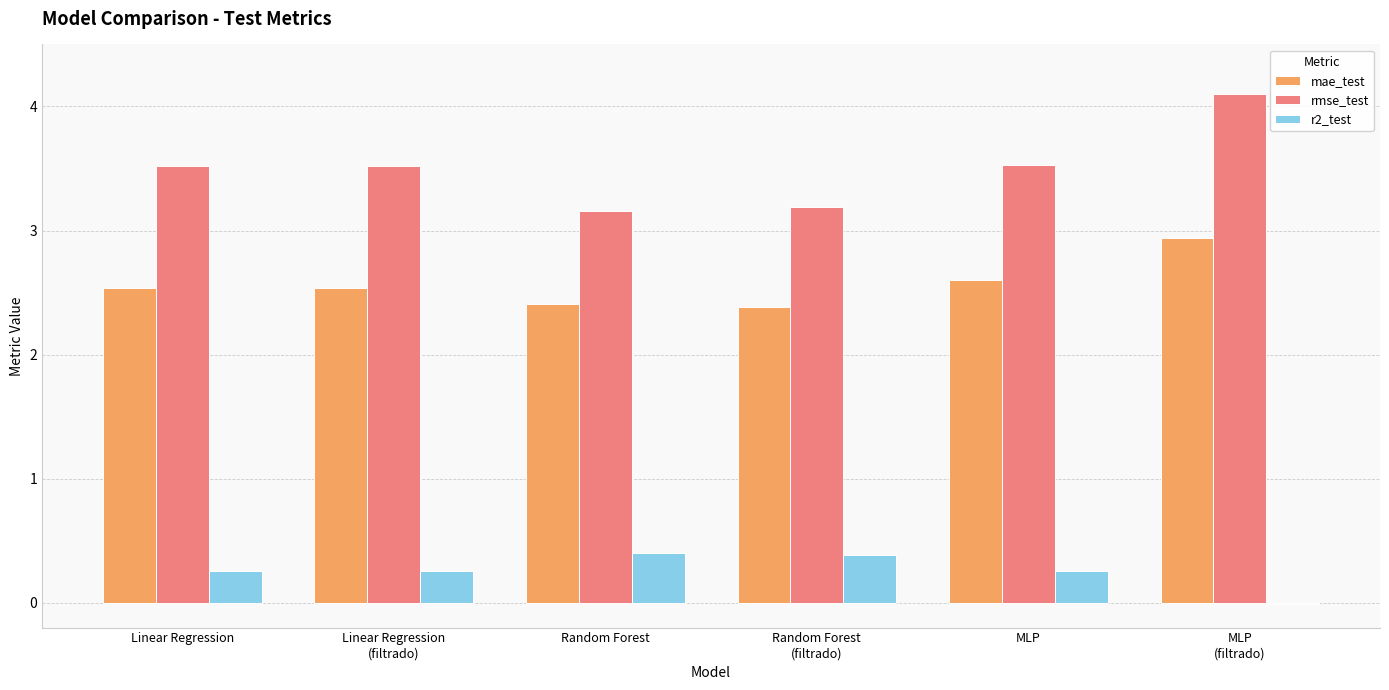

What is the highest value of the rmse_test series?

4.1